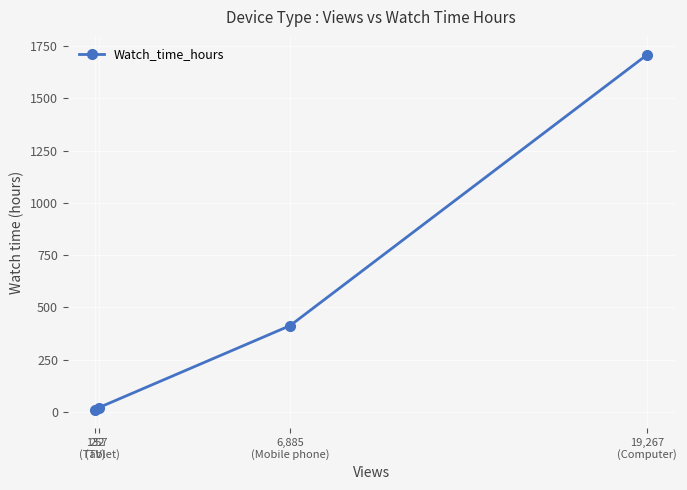

What is the minimum value shown in the chart?

8.1